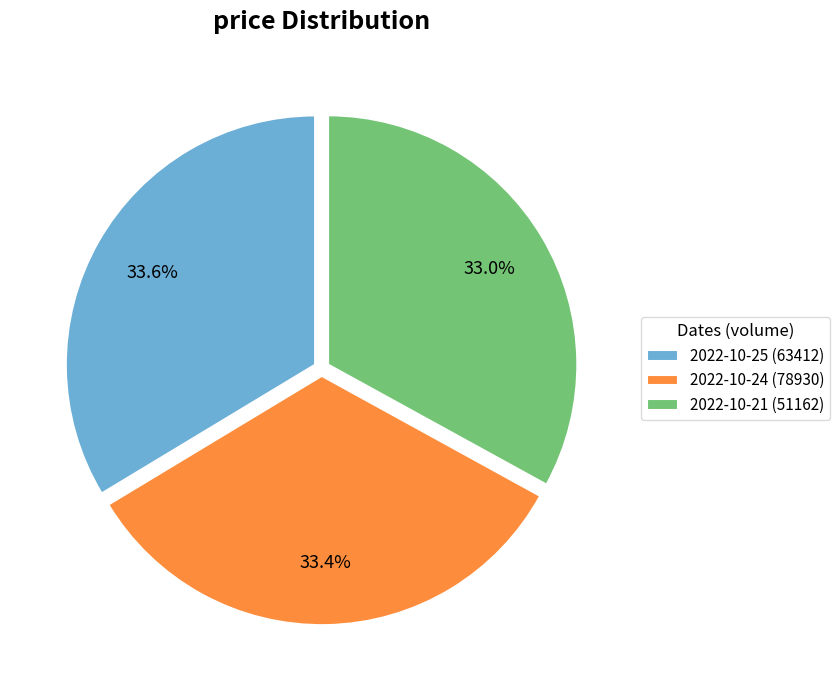

Does 2022-10-21 (51162) represent more than half of the total?

No